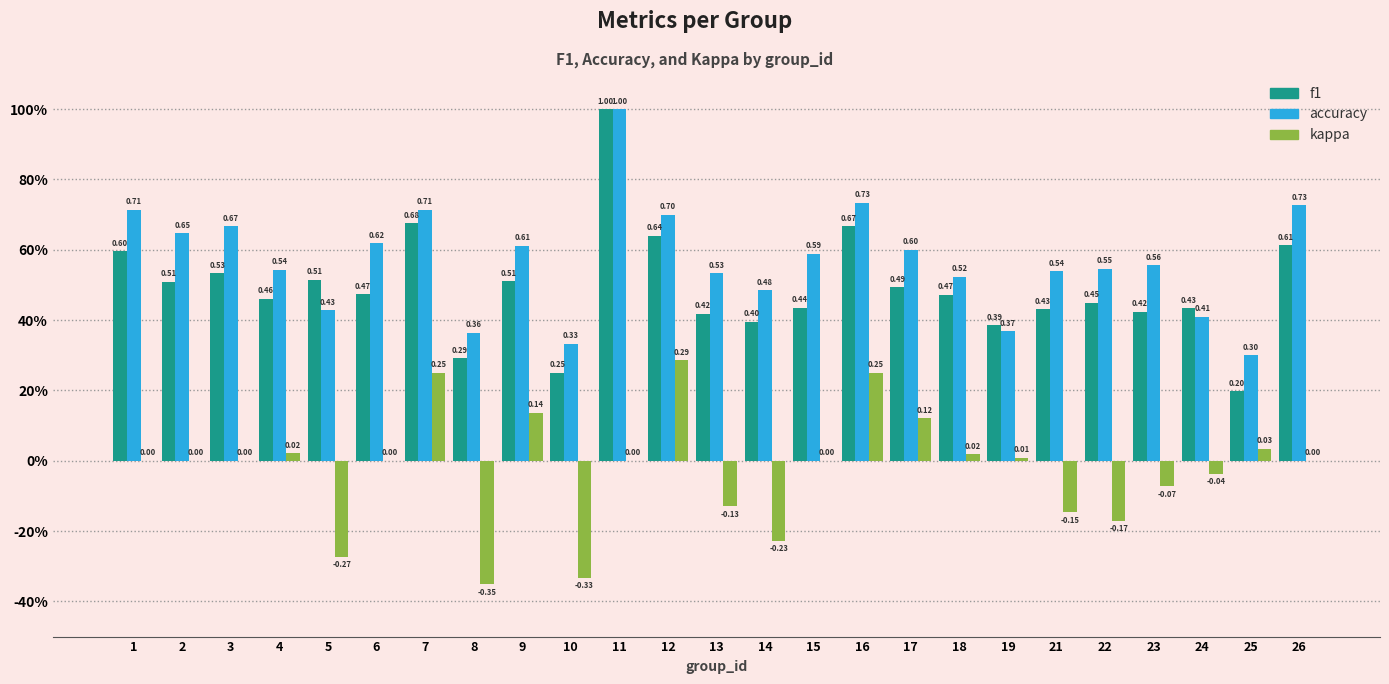

What are all the series names shown in the legend?

f1, accuracy, kappa